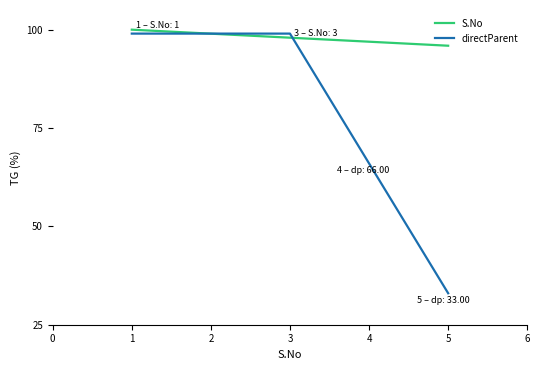

At which label is directParent closest to 66?

4